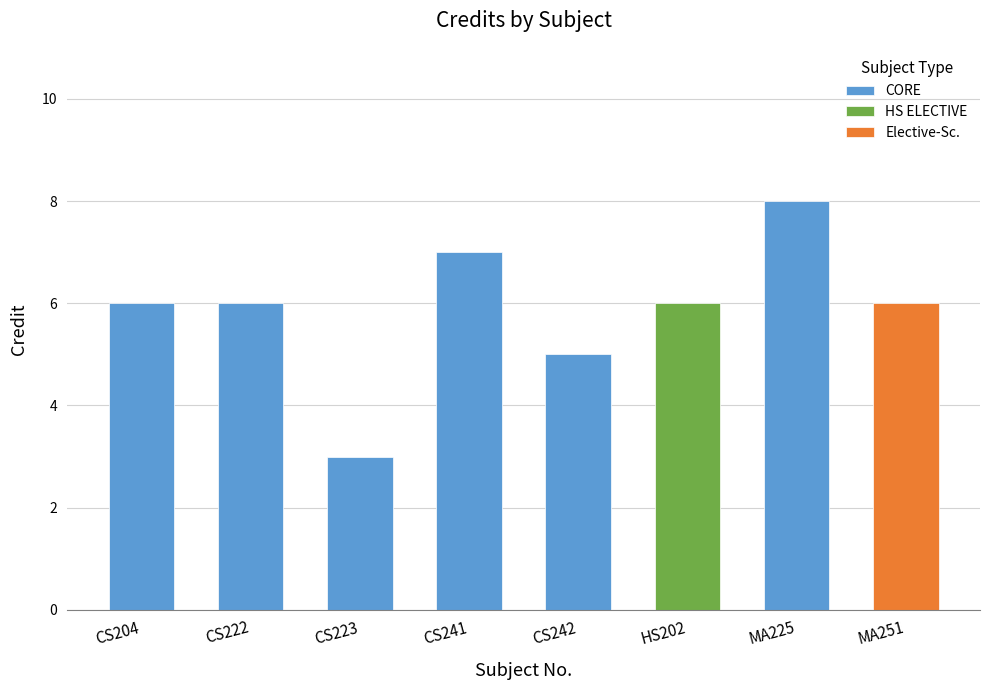

Rank the categories by value from highest to lowest.

MA225, CS241, CS204, CS222, HS202, MA251, CS242, CS223